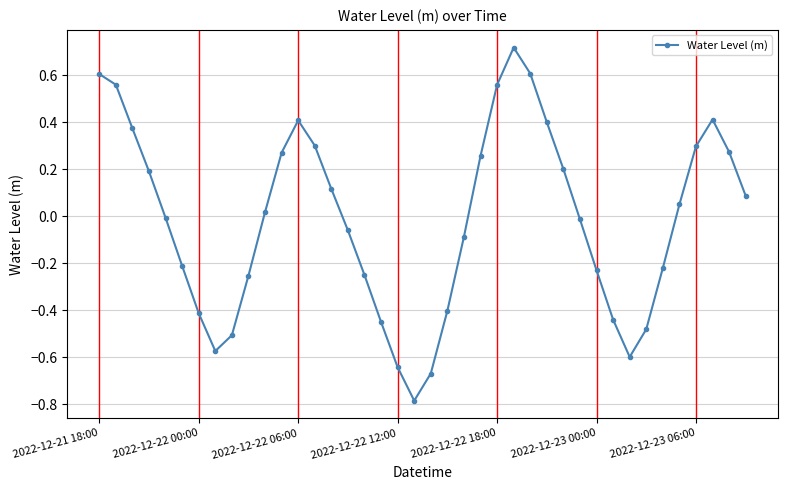

How many points are lower than both their immediate neighbors (excluding endpoints)?

3